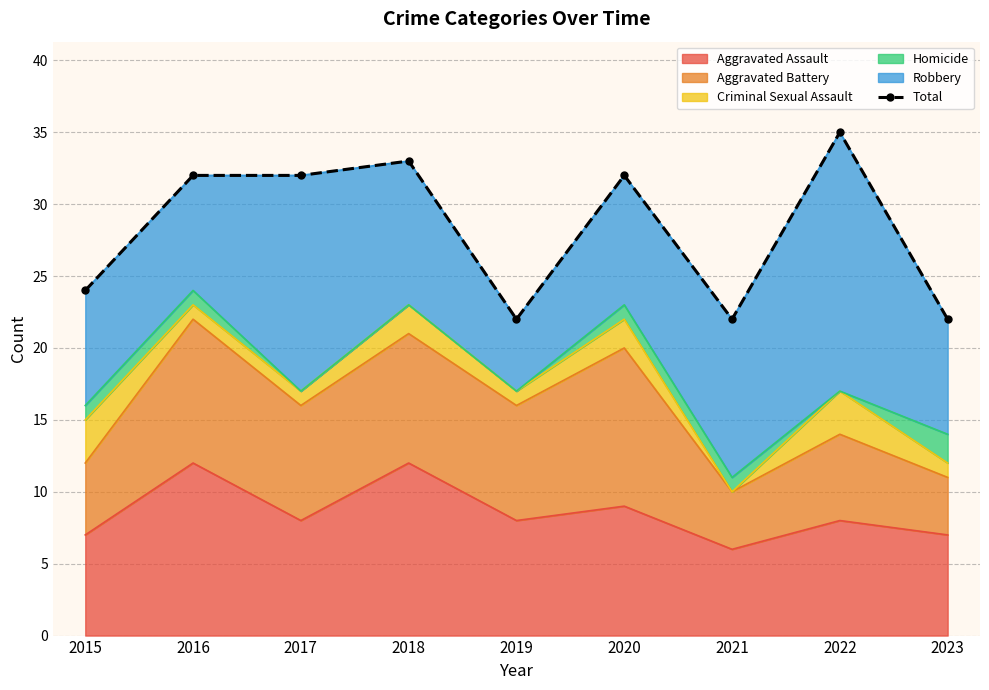

How many points are higher than both their immediate neighbors (excluding endpoints)?

3